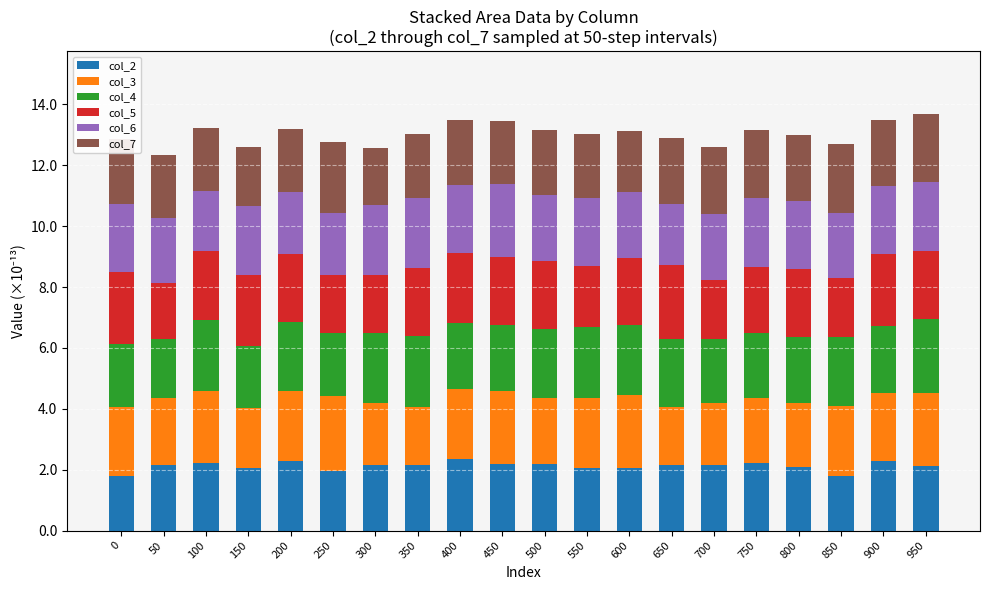

What is the total value across all series at 50?

12.3